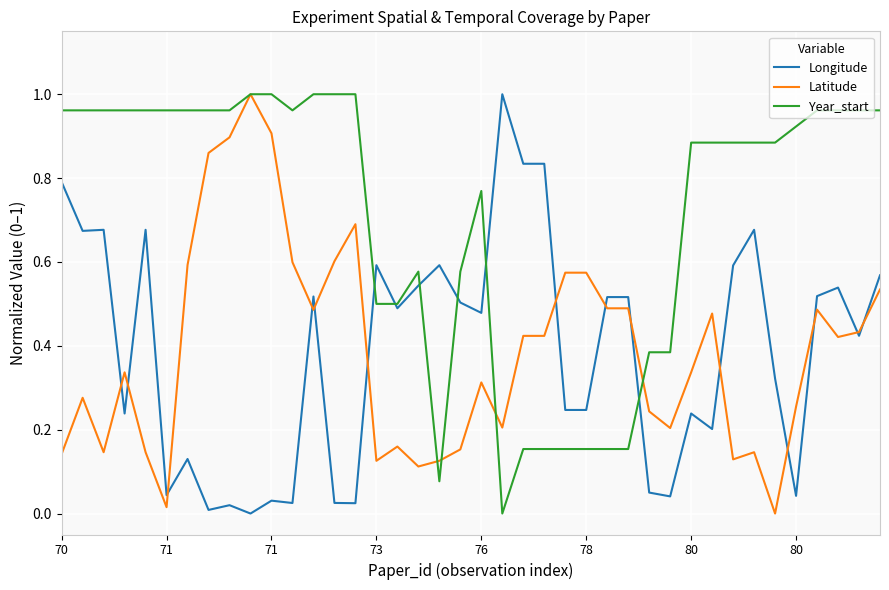

How many times do Year_start and Longitude cross each other?

6